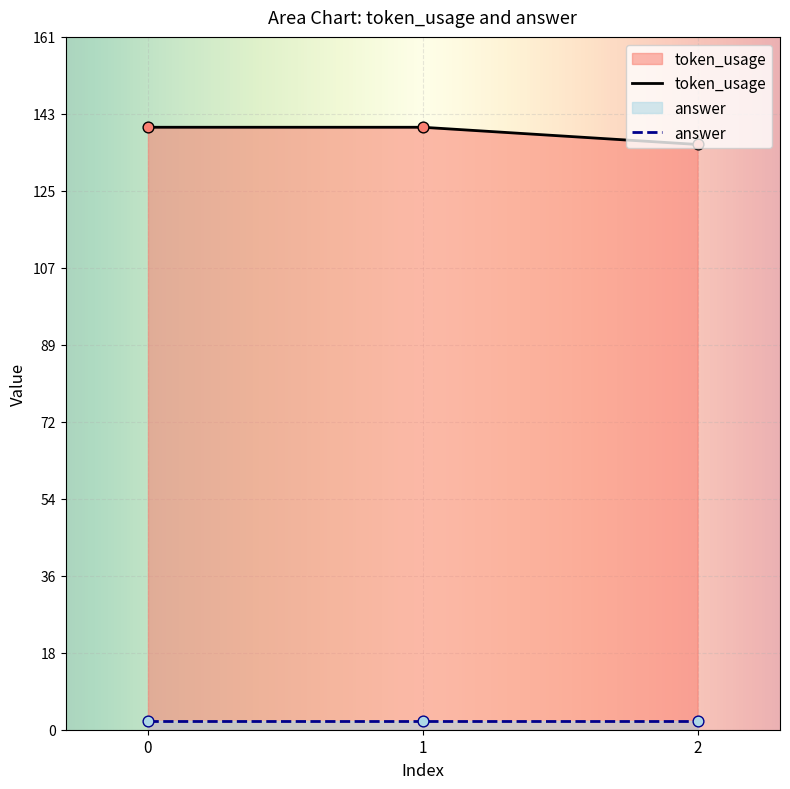

Approximately how many times larger is the value at 0 compared to 1?

1.0